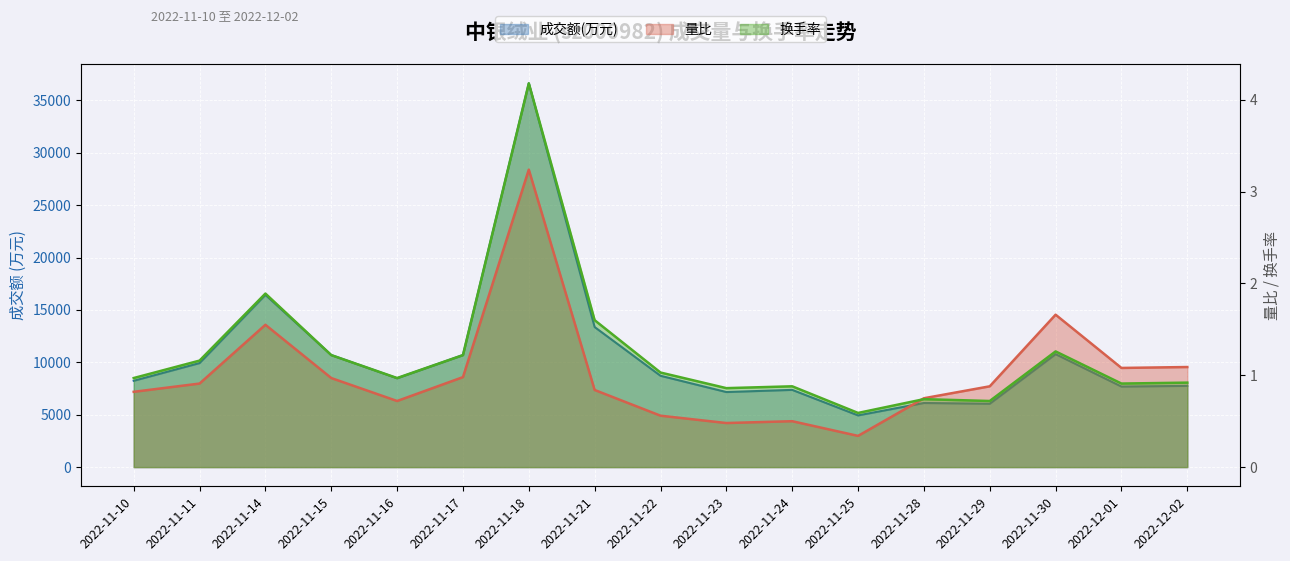

What is the lowest value of the 量比 series?

0.3